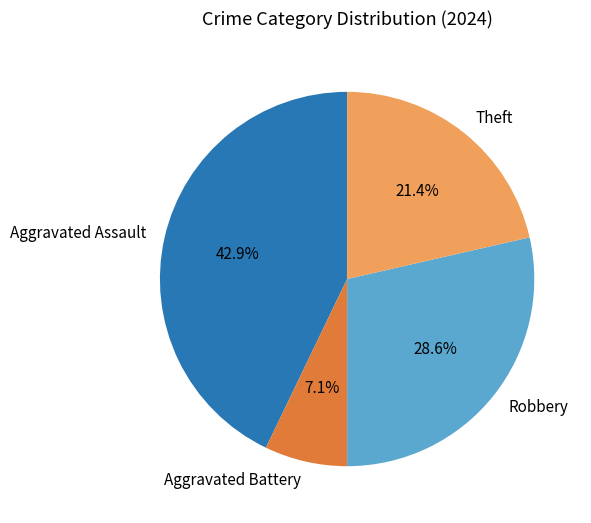

Rank the categories by value from lowest to highest.

Aggravated Battery, Theft, Robbery, Aggravated Assault